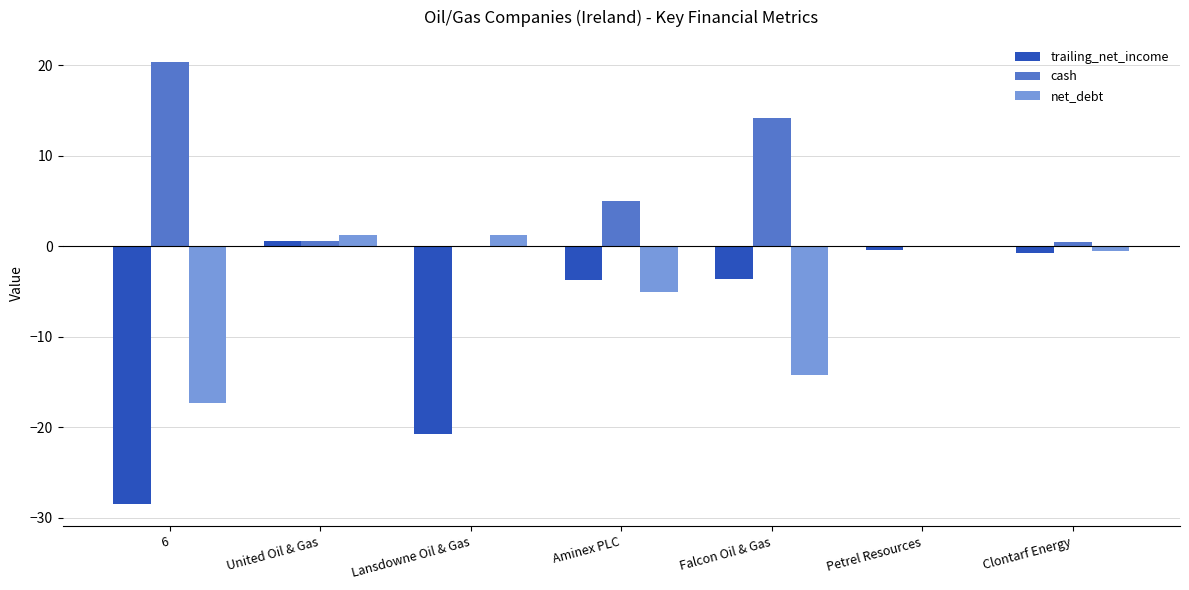

The net_debt series shows -14.2 at Falcon Oil & Gas. True or false?

True